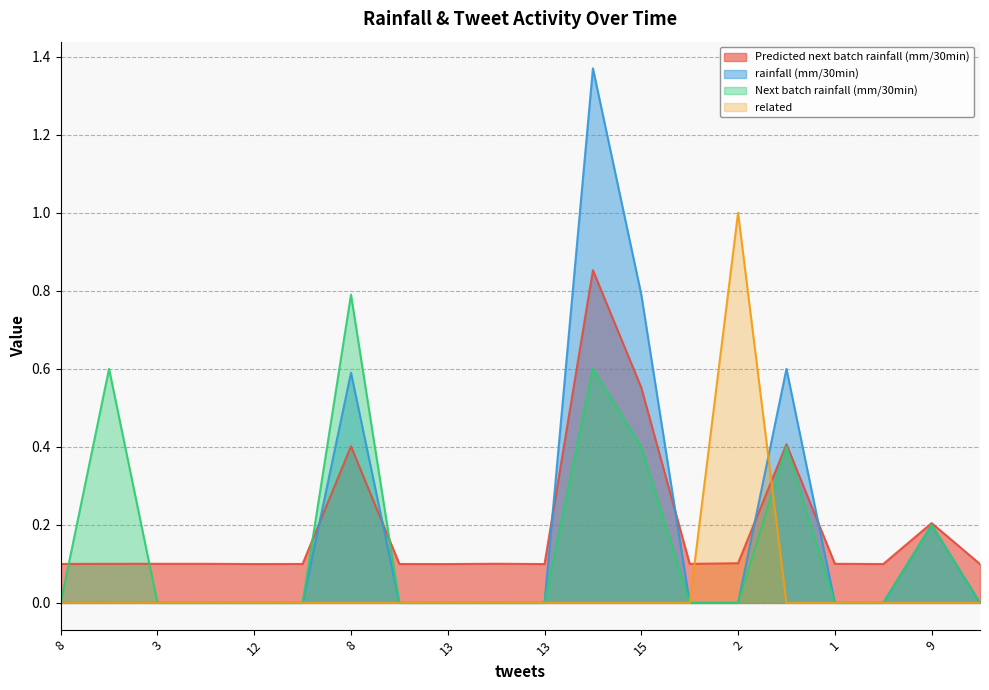

Which series has the widest spread of values?

rainfall (mm/30min)